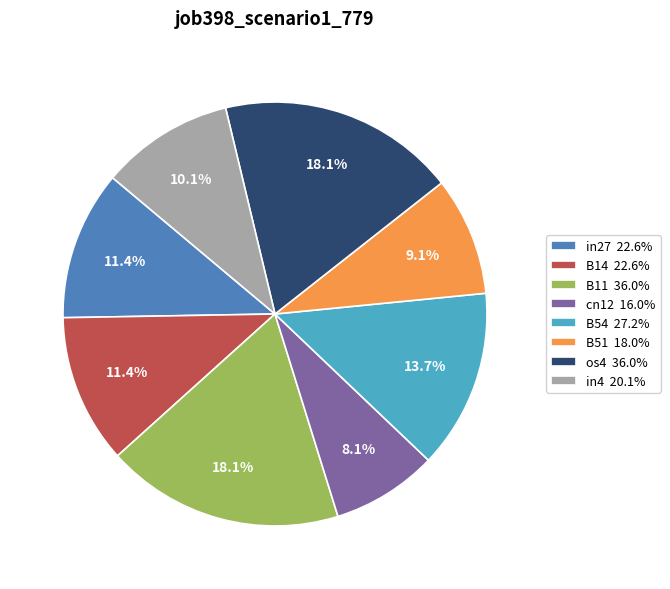

Which category has the smallest portion of the pie?

cn12